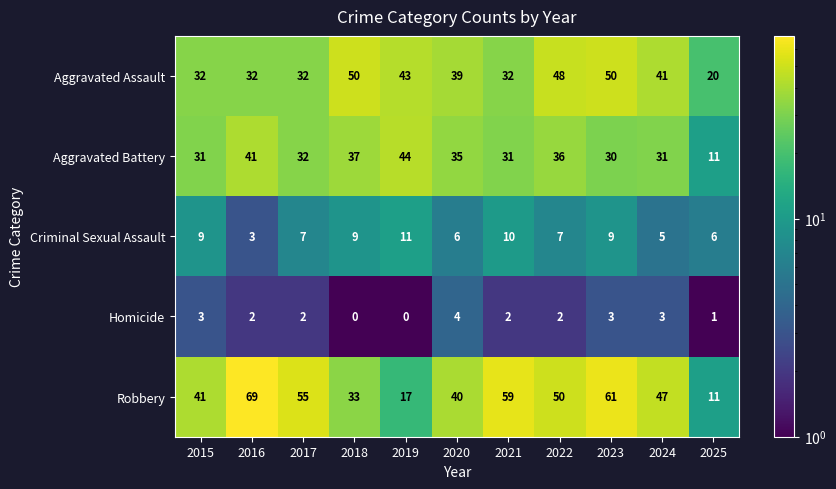

Where is Aggravated Battery nearest to the value 27?

2023